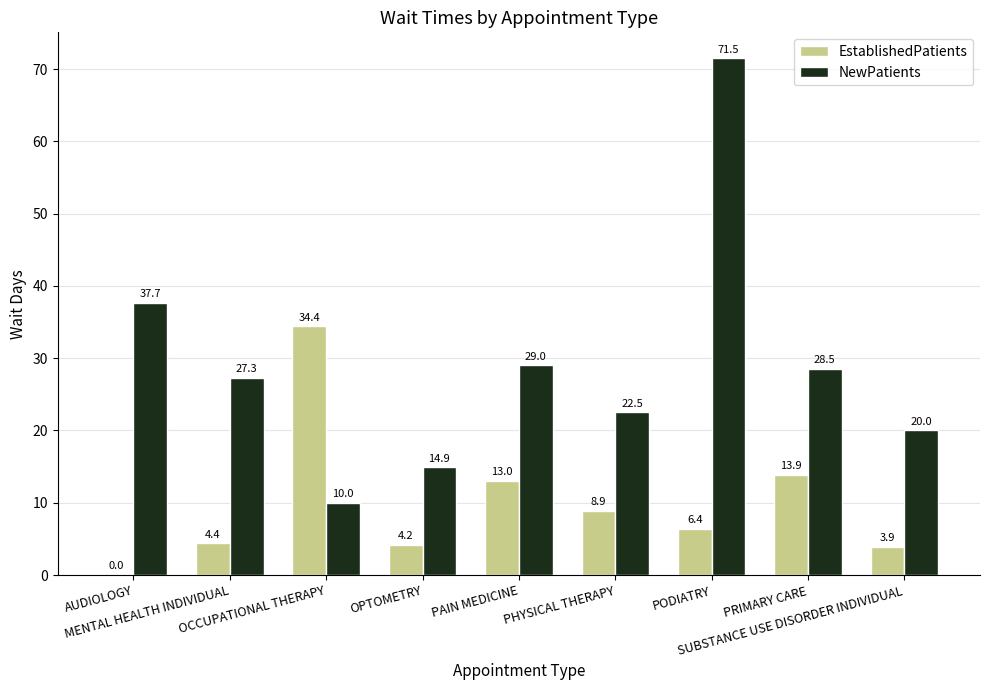

Which series has the widest spread of values?

NewPatients